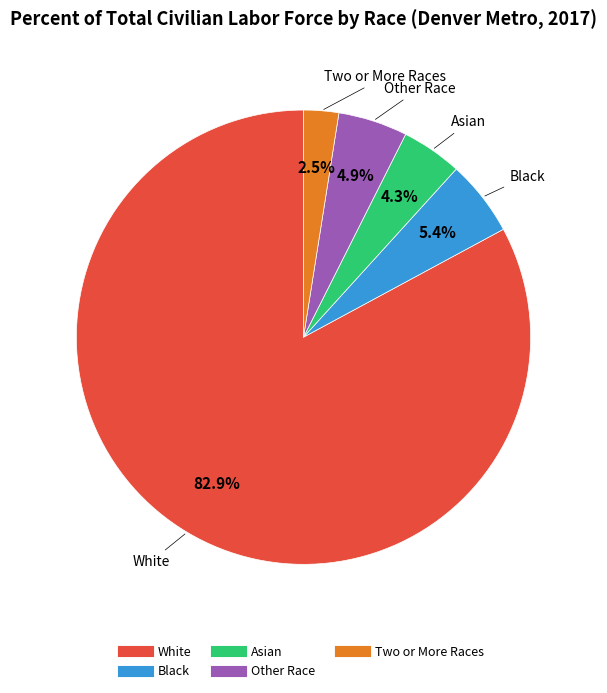

To the nearest percent, what is the average slice percentage?

20%